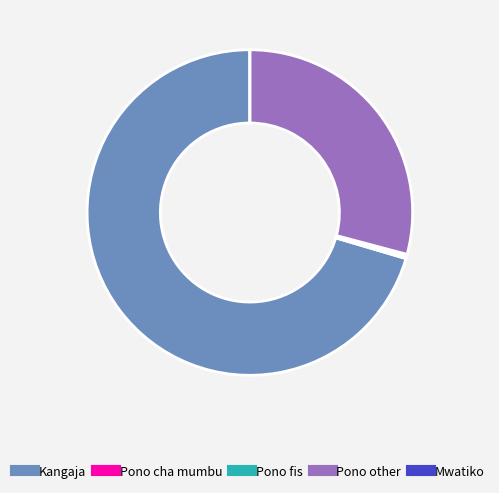

Is Kangaja the majority of the pie?

Yes